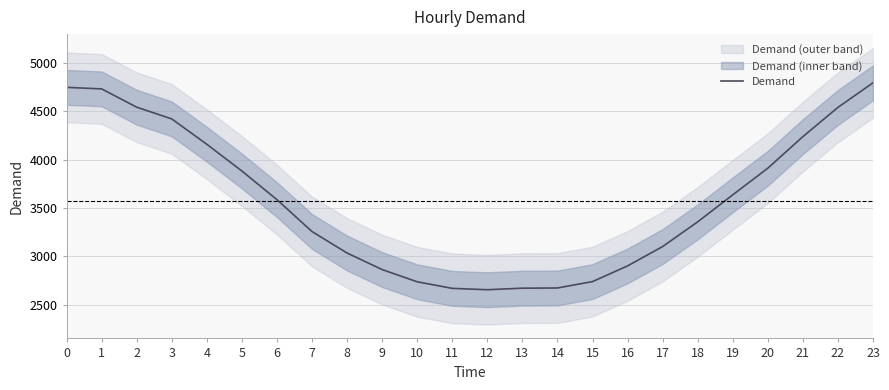

Does the chart have visible grid lines?

Yes